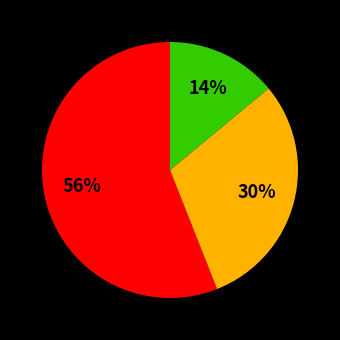

Does any single category account for the majority?

Yes